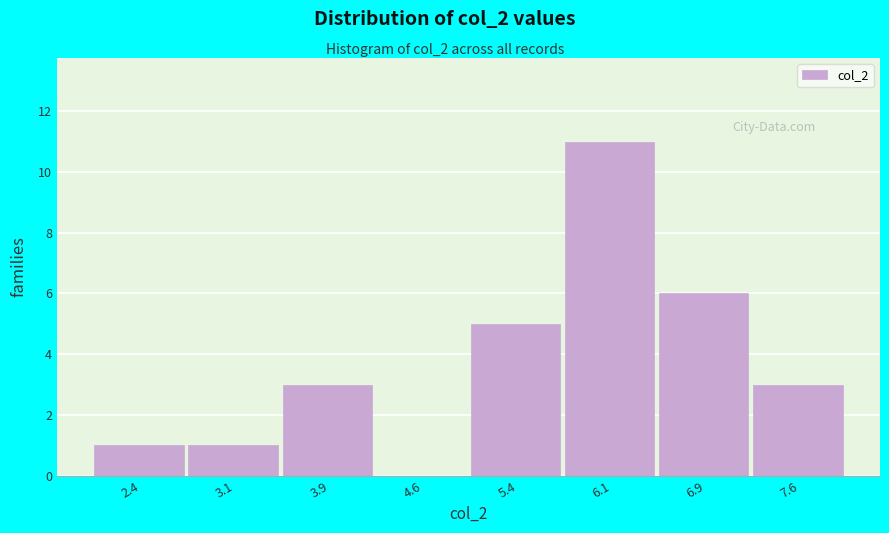

What is the height of the bar covering 3.50 to 4.25 on the x-axis? Neither the bar edges nor the heights are printed on the chart, so give them approximately, as read against the axes.

3